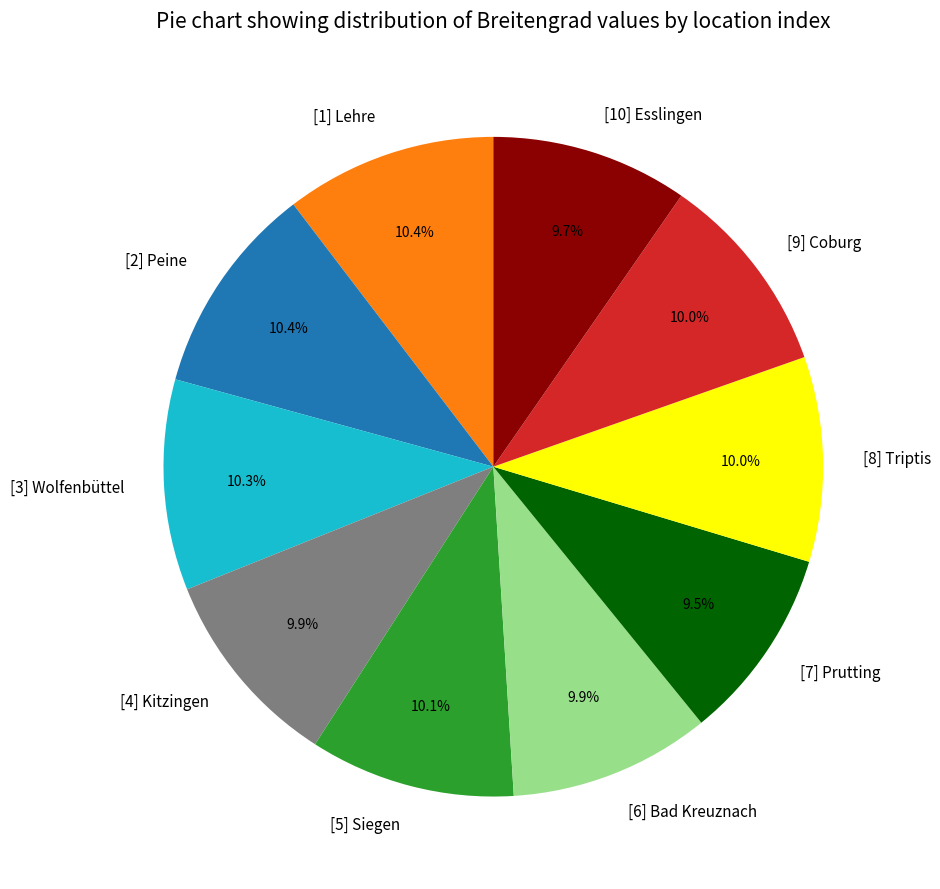

Is the sum of [10] Esslingen and [9] Coburg greater than half?

No